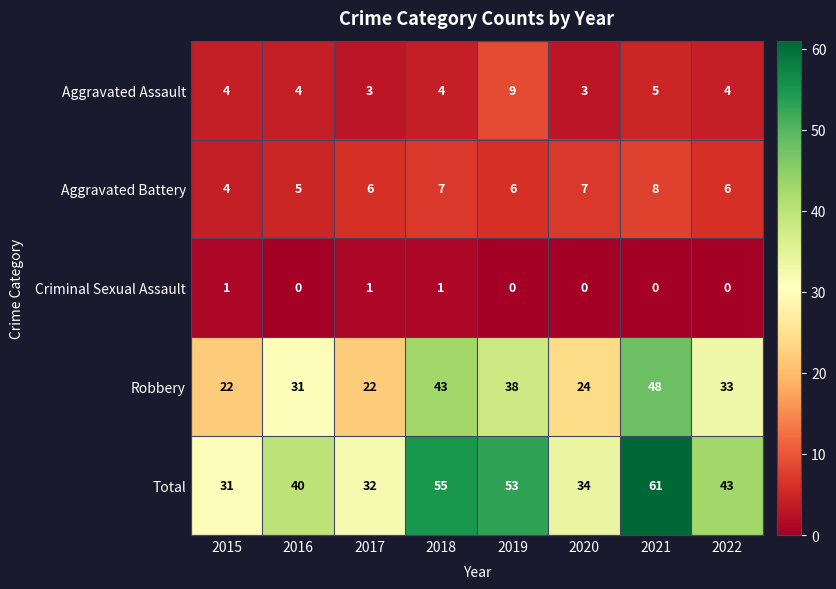

What is the difference between the highest and lowest values at 2017?

31